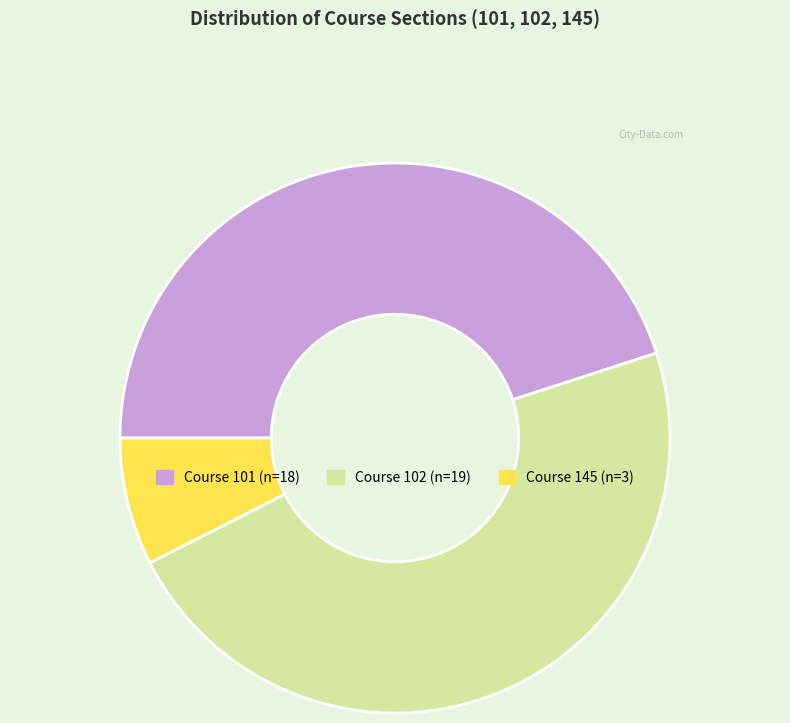

Does any single category account for the majority?

No